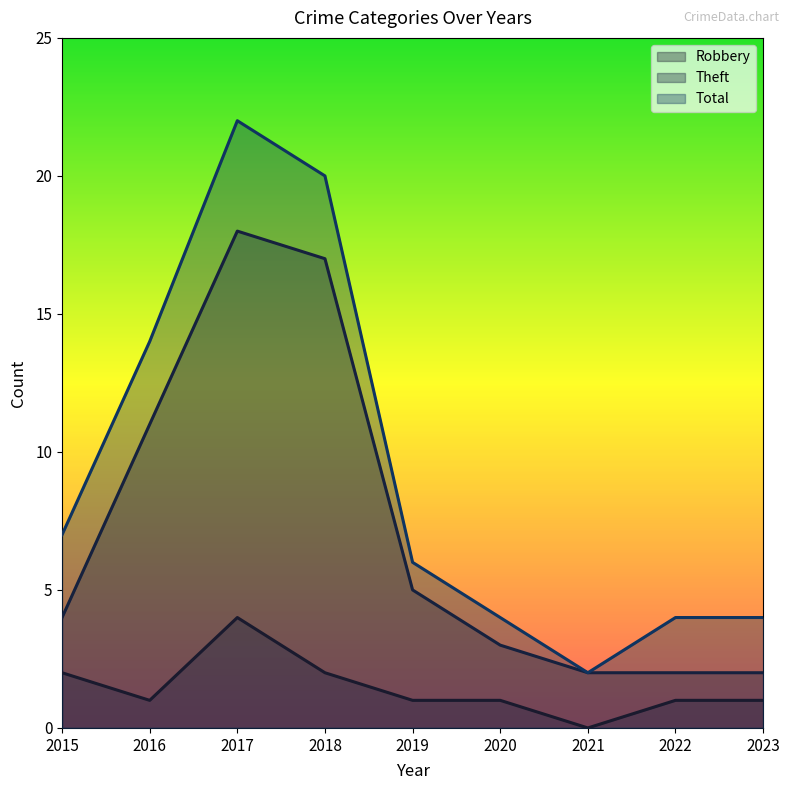

What is the difference between the highest and lowest values at 2016?

13